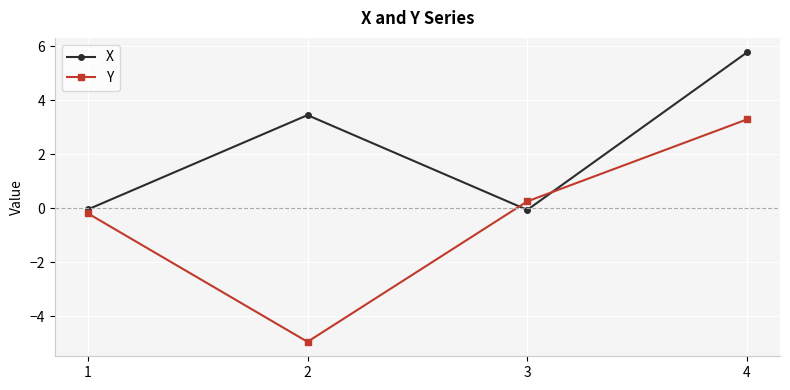

Which series changed the most between 1 and 2?

Y